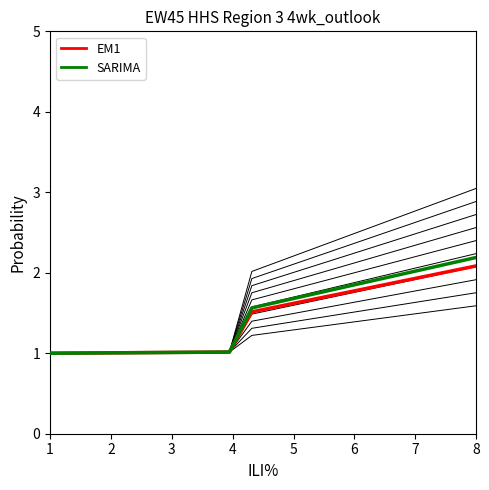

Count the number of categories in the chart.

20